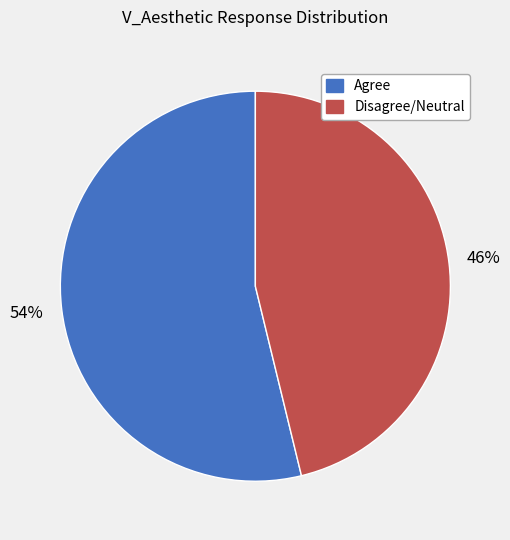

How many segments does this pie chart have?

2